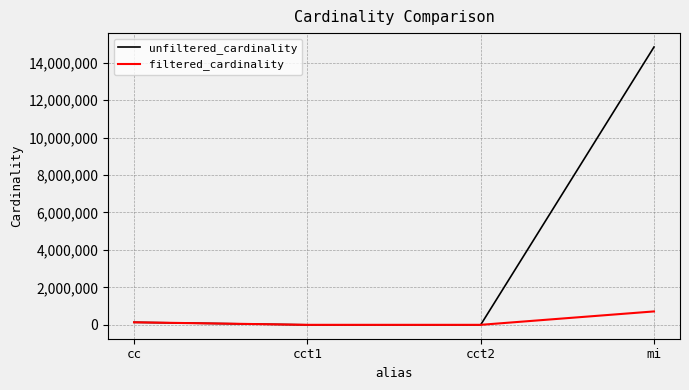

In filtered_cardinality, how many points are lower than both neighbors (excluding endpoints)?

1